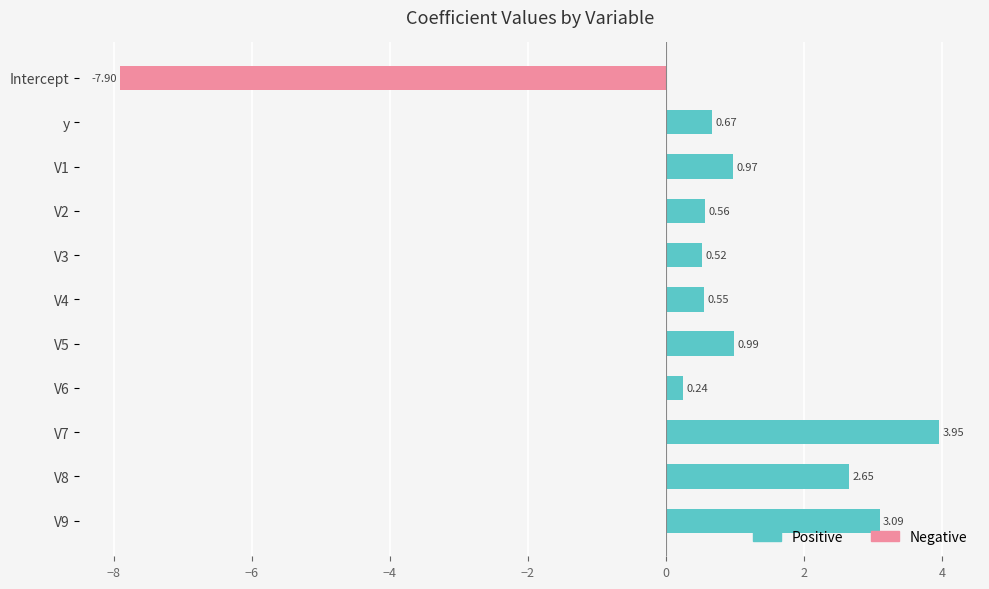

Are the bars grouped side by side (vs. stacked)?

Yes